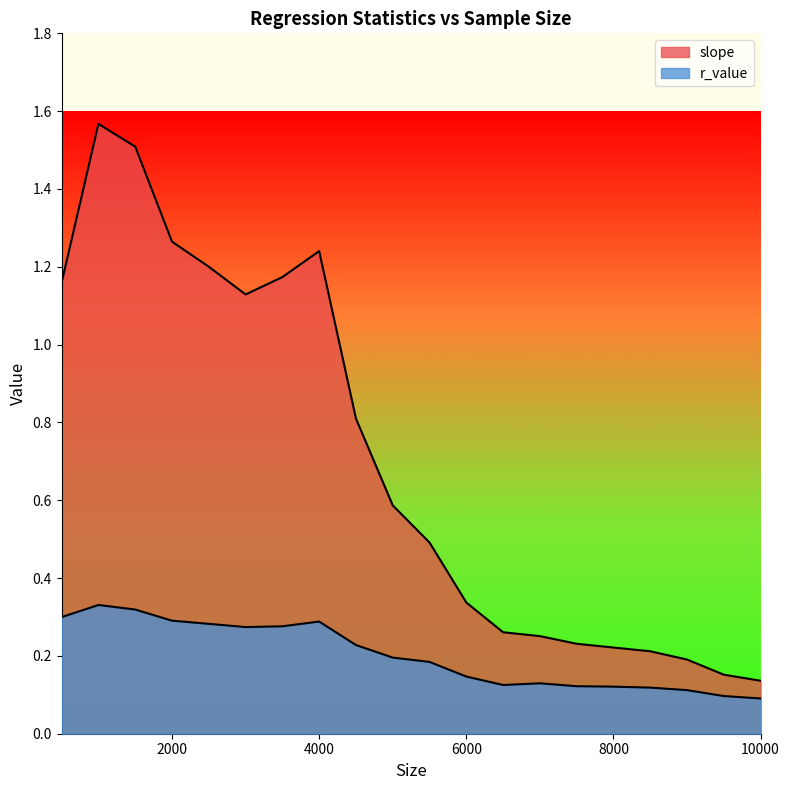

Does the chart display data point markers on the line(s)?

No